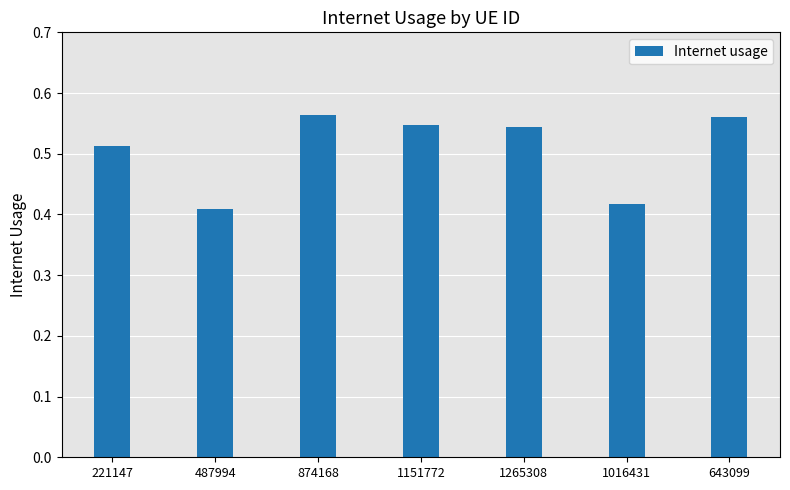

What is the label of the 7th bar from the left?

643099